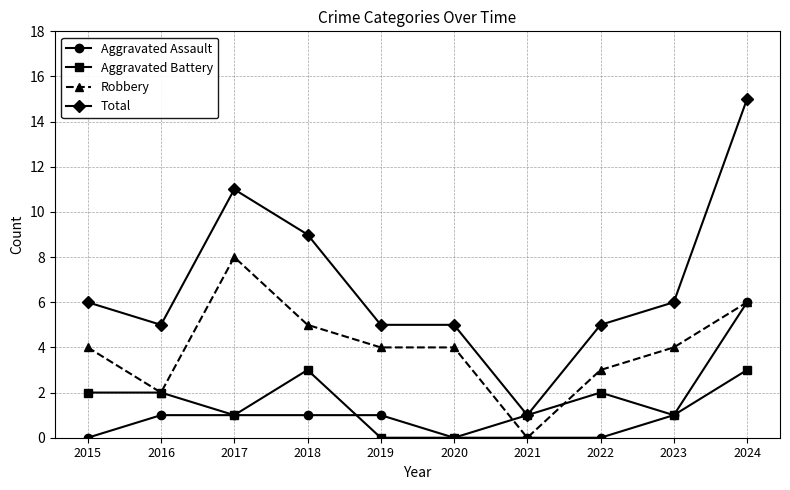

Is it true that Robbery equals 4 at 2023?

True